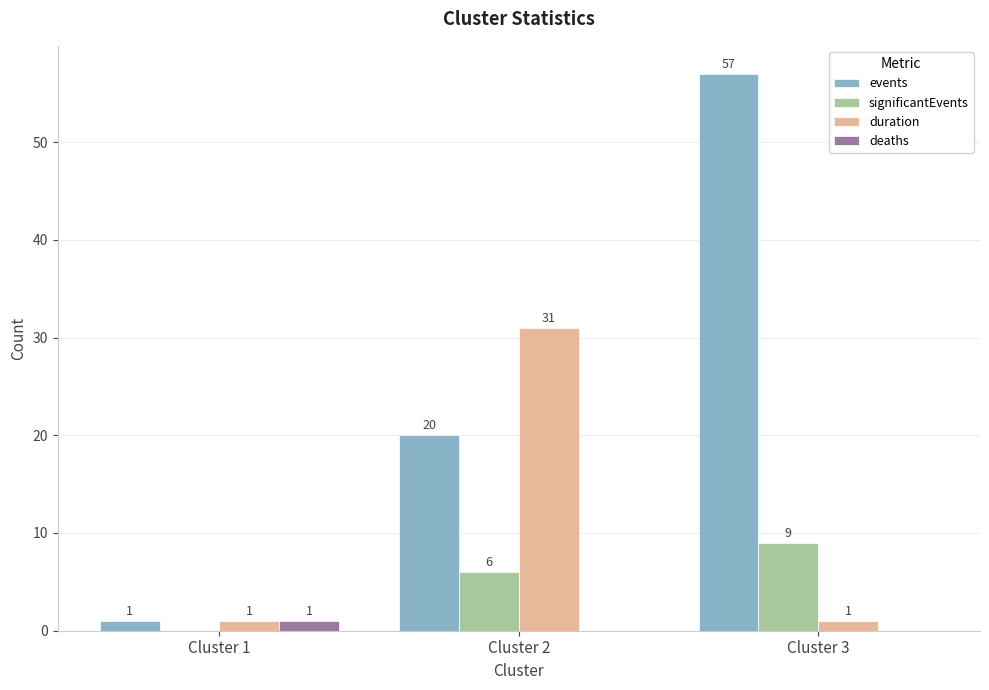

What are all the series names shown in the legend?

events, significantEvents, duration, deaths